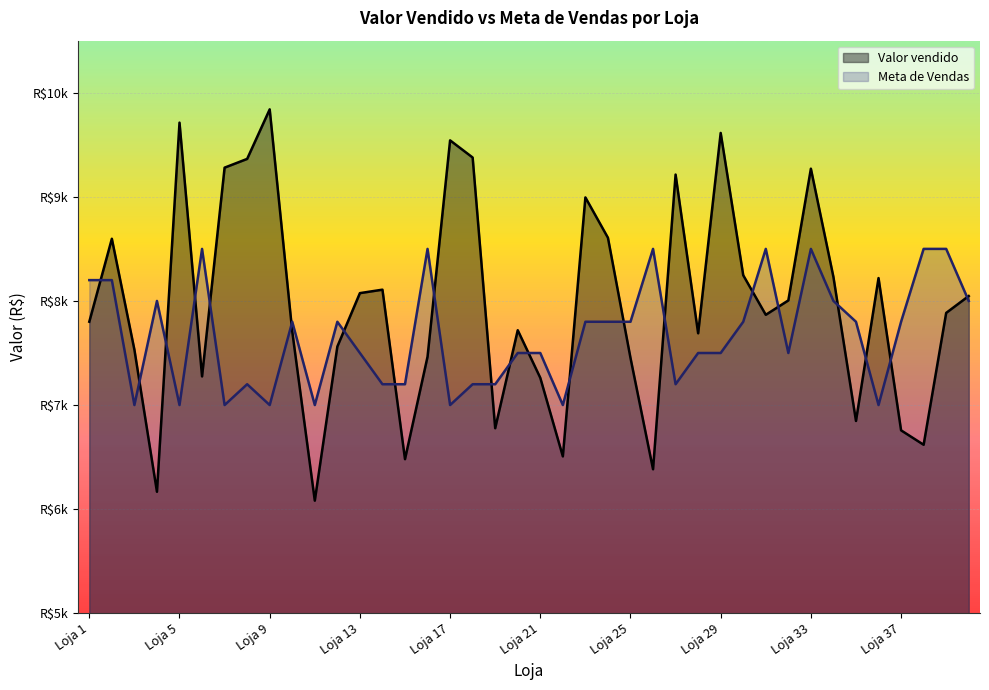

How many times do Meta de Vendas and Valor vendido cross each other?

21